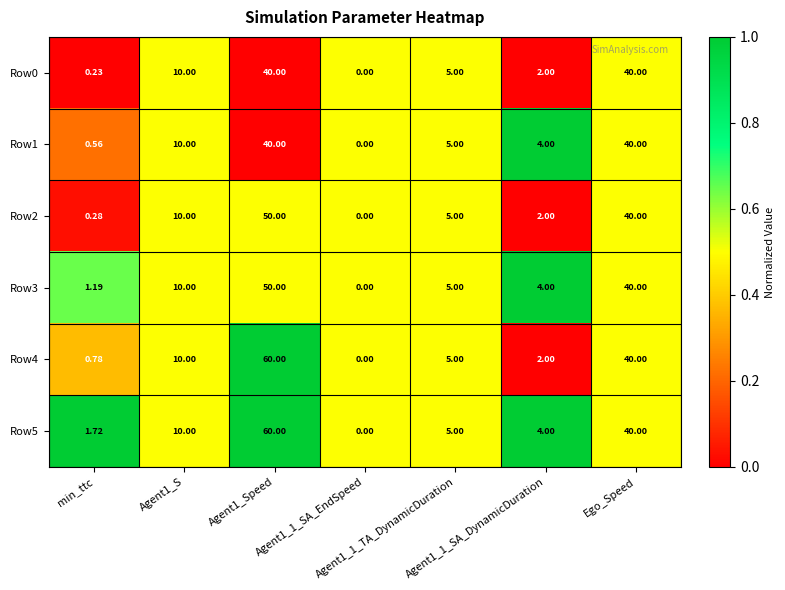

Reading right to left, transcribe all the data shown in this chart.

Row0: Ego_Speed=40.0	Agent1_1_SA_DynamicDuration=2.0	Agent1_1_TA_DynamicDuration=5.0	Agent1_1_SA_EndSpeed=0.0	Agent1_Speed=40.0	Agent1_S=10.0	min_ttc=0.2
Row1: Ego_Speed=40.0	Agent1_1_SA_DynamicDuration=4.0	Agent1_1_TA_DynamicDuration=5.0	Agent1_1_SA_EndSpeed=0.0	Agent1_Speed=40.0	Agent1_S=10.0	min_ttc=0.6
Row2: Ego_Speed=40.0	Agent1_1_SA_DynamicDuration=2.0	Agent1_1_TA_DynamicDuration=5.0	Agent1_1_SA_EndSpeed=0.0	Agent1_Speed=50.0	Agent1_S=10.0	min_ttc=0.3
Row3: Ego_Speed=40.0	Agent1_1_SA_DynamicDuration=4.0	Agent1_1_TA_DynamicDuration=5.0	Agent1_1_SA_EndSpeed=0.0	Agent1_Speed=50.0	Agent1_S=10.0	min_ttc=1.2
Row4: Ego_Speed=40.0	Agent1_1_SA_DynamicDuration=2.0	Agent1_1_TA_DynamicDuration=5.0	Agent1_1_SA_EndSpeed=0.0	Agent1_Speed=60.0	Agent1_S=10.0	min_ttc=0.8
Row5: Ego_Speed=40.0	Agent1_1_SA_DynamicDuration=4.0	Agent1_1_TA_DynamicDuration=5.0	Agent1_1_SA_EndSpeed=0.0	Agent1_Speed=60.0	Agent1_S=10.0	min_ttc=1.7